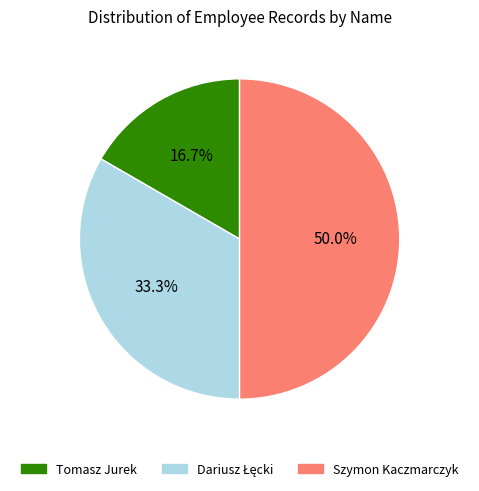

What is the ratio of the value at Tomasz Jurek to the value at Szymon Kaczmarczyk?

0.3